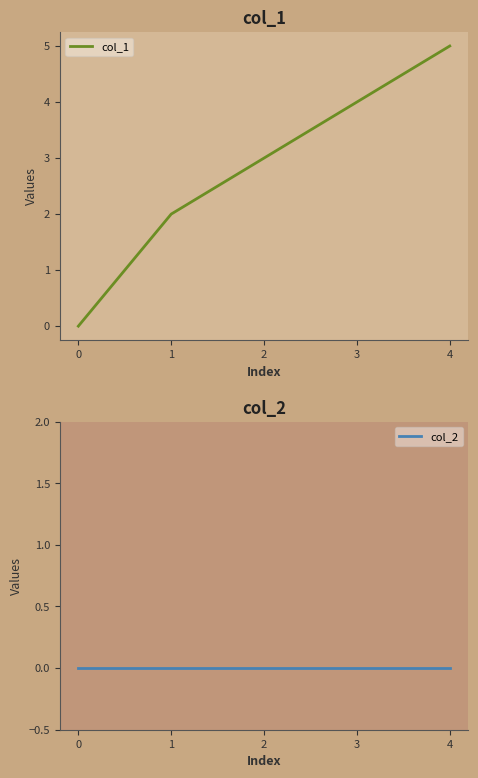

List the labels in order of col_1 value, smallest first.

0, 1, 2, 3, 4